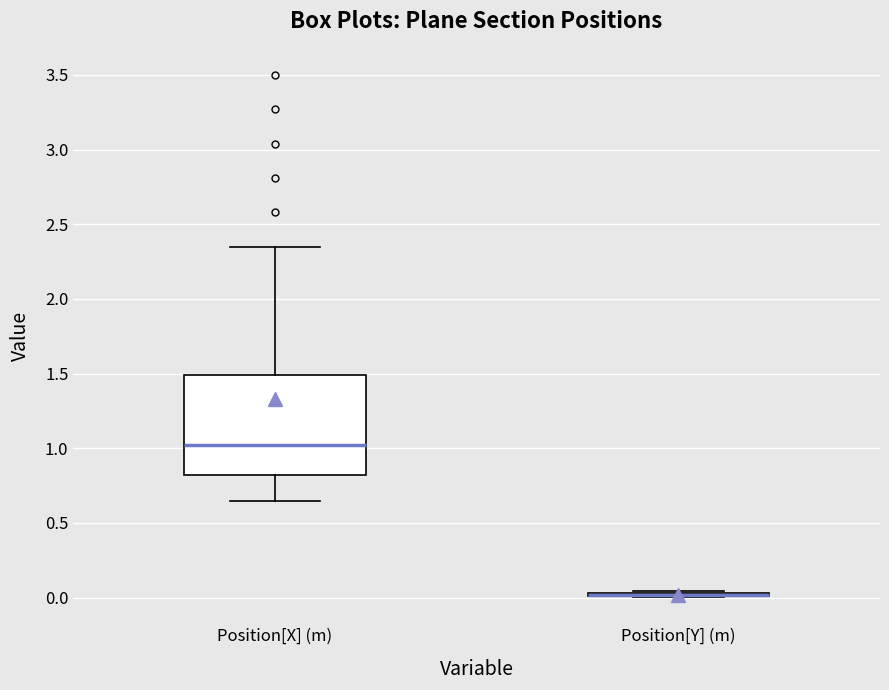

Reading left to right, transcribe this box plot: for each box, give where its median line is, the range the box spans, and where its two whiskers end, as read against the y-axis. The values are not printed on the chart, so give them approximately, as read against the axis.

Position[X] (m): median 1.00, box 0.80 to 1.50, whiskers 0.65 to 2.35
Position[Y] (m): box collapsed to a line at 0.00, whiskers 0.00 to 0.05